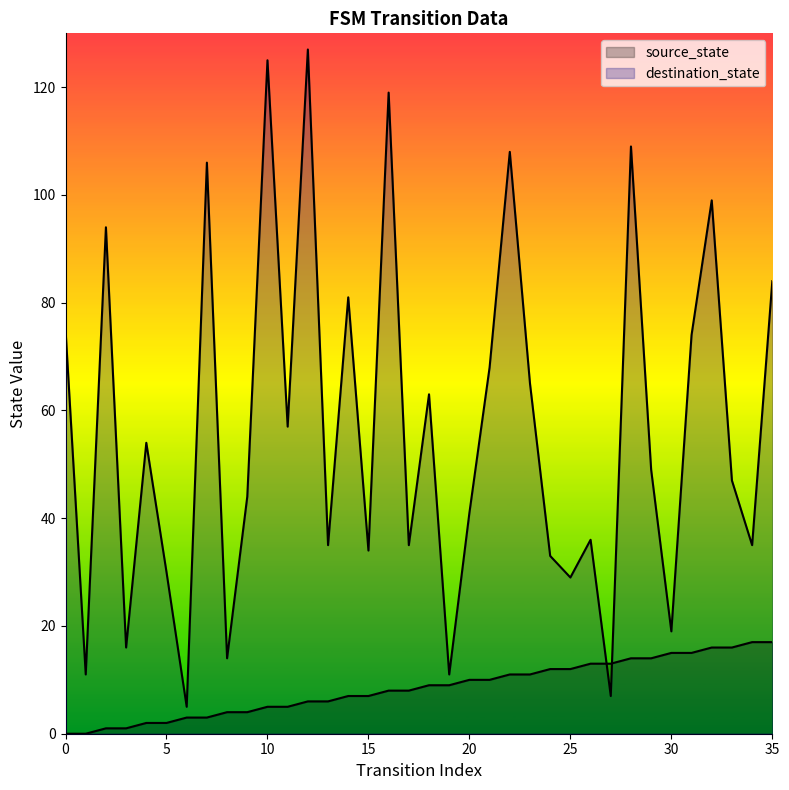

The value of destination_state at 10 is 165. True or false?

False